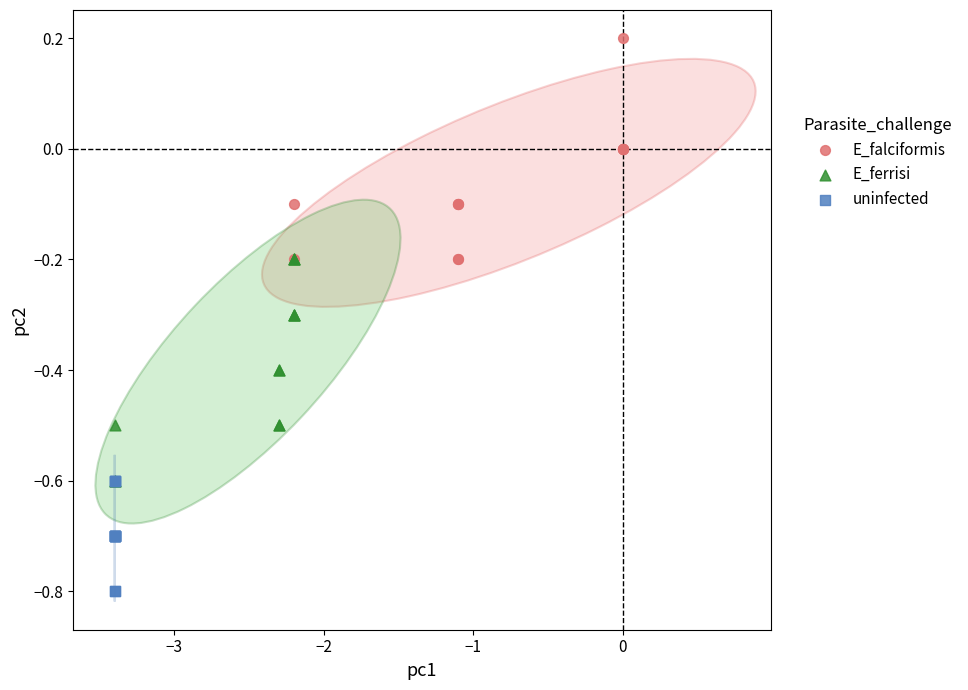

Which series contains the highest Y value?

E_falciformis